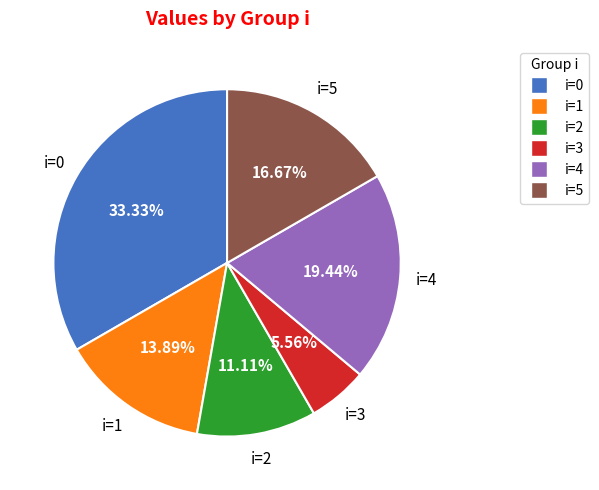

Do i=2 and i=4 together represent more than half of the pie?

No